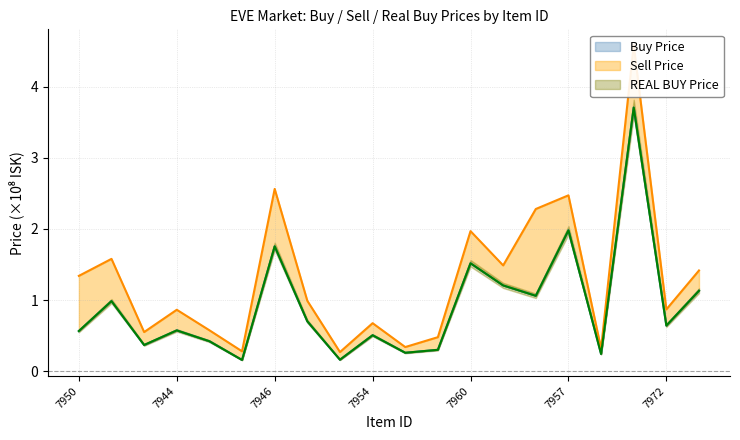

True or false: REAL BUY Price and Buy Price cross at least once.

True